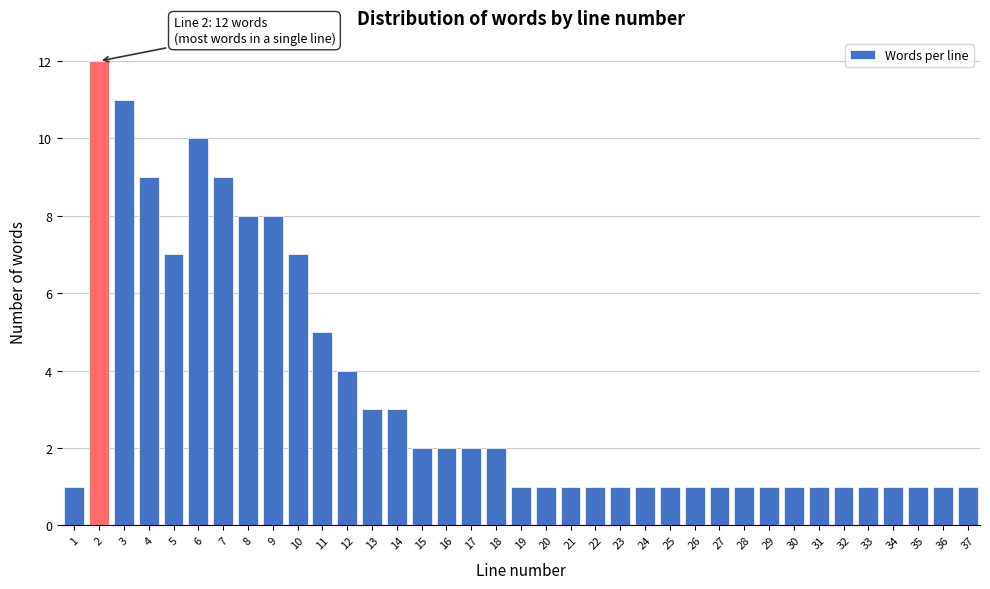

Is it true that the value at 27 is 1?

True